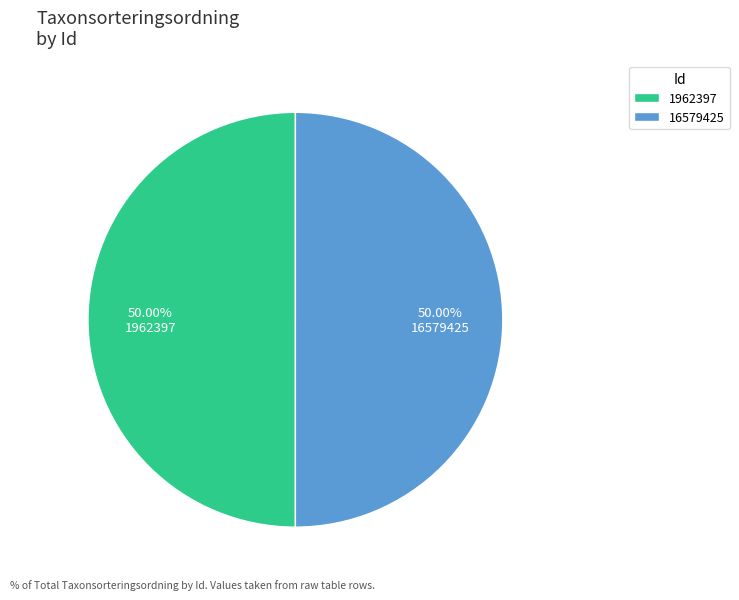

What is the ratio of the value at 16579425 to the value at 1962397?

1.0